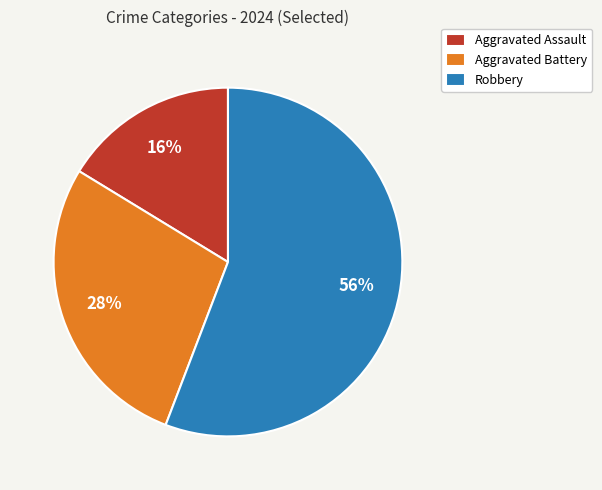

To the nearest percent, what percentage of the pie is Robbery?

56%